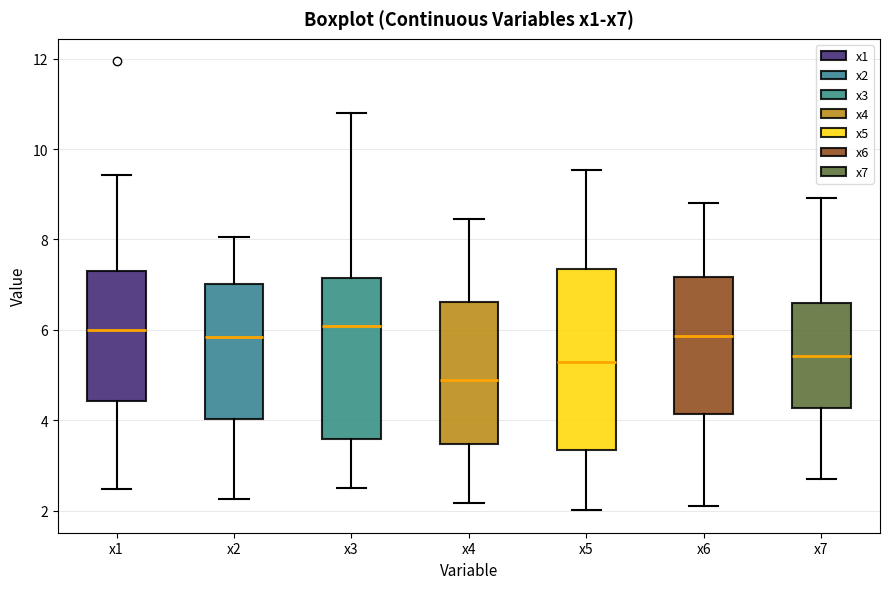

Where does the median line of the box for x3 sit on the y-axis? The values are not printed on the chart, so give them approximately, as read against the axis.

6.0